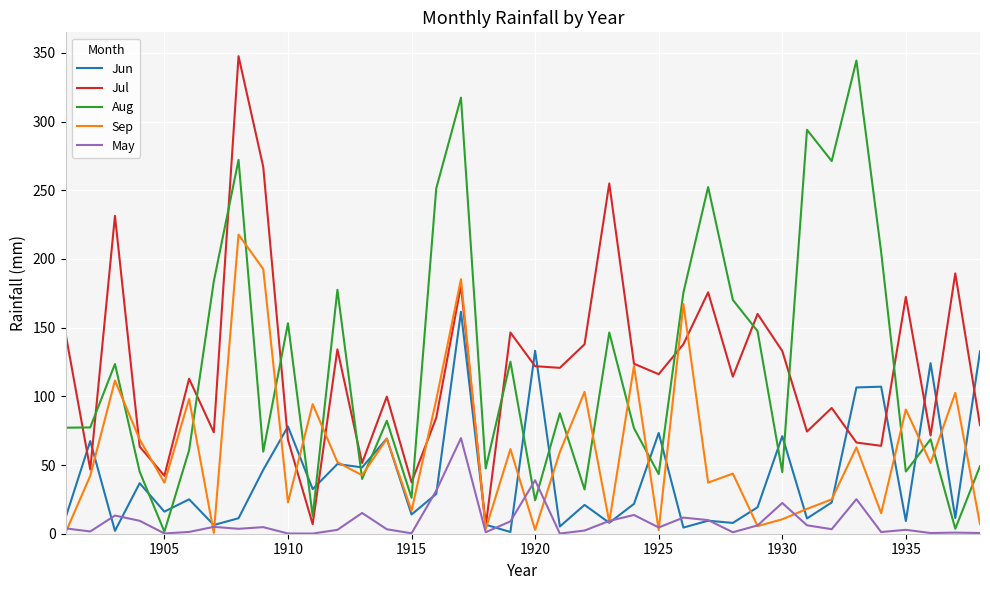

What is the highest value of the Jul series?

347.5